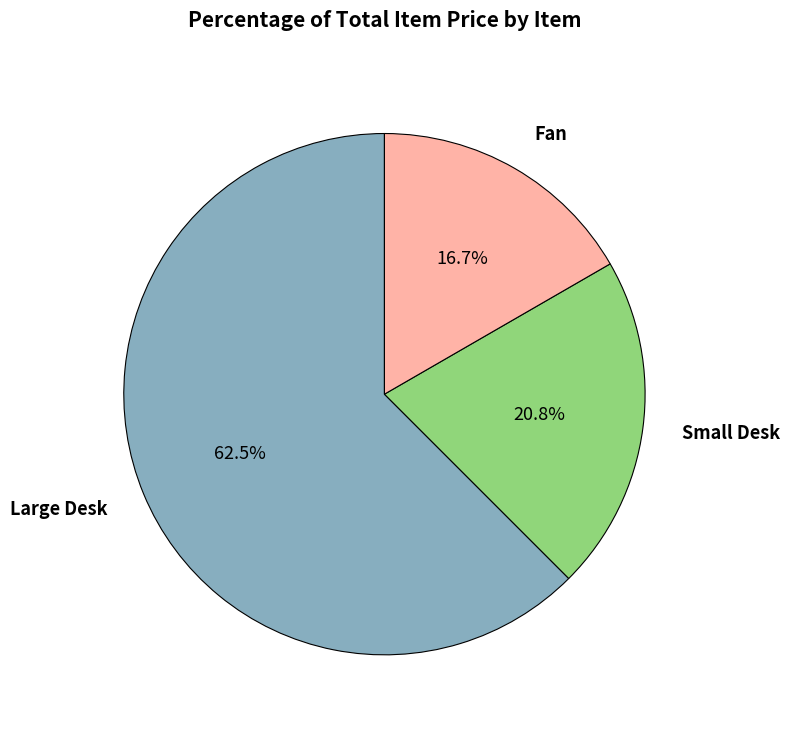

Which has a higher value, Large Desk or Fan?

Large Desk